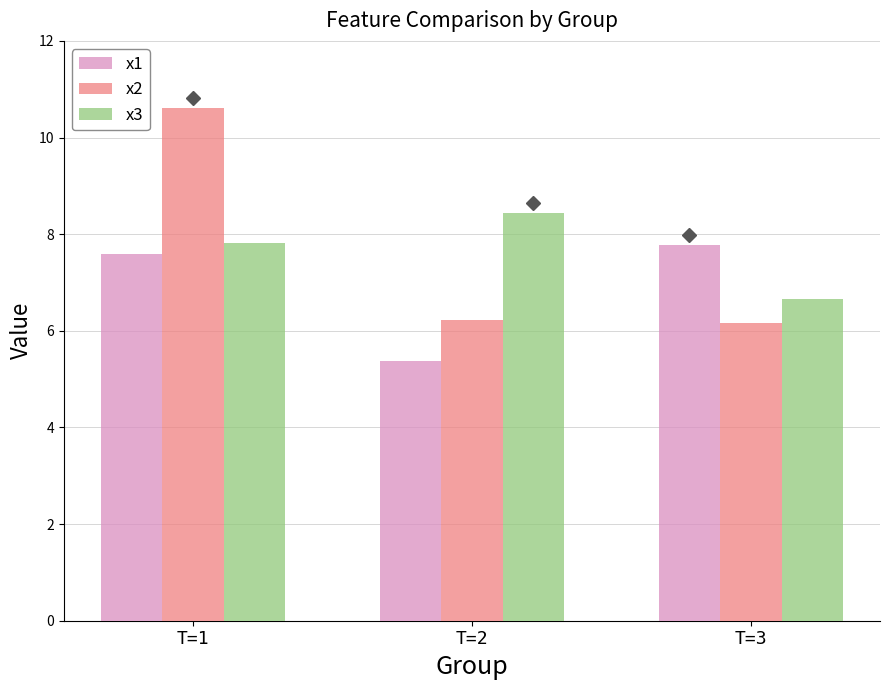

What is the minimum value shown in the chart?

5.4